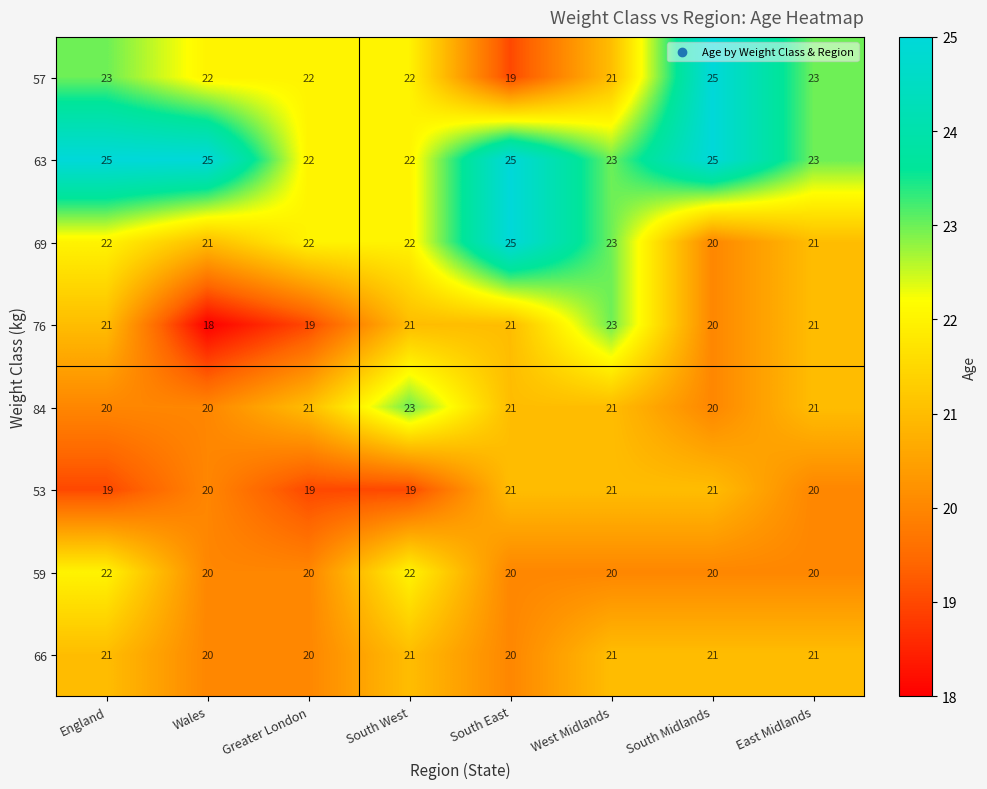

Which series has the widest spread of values?

57